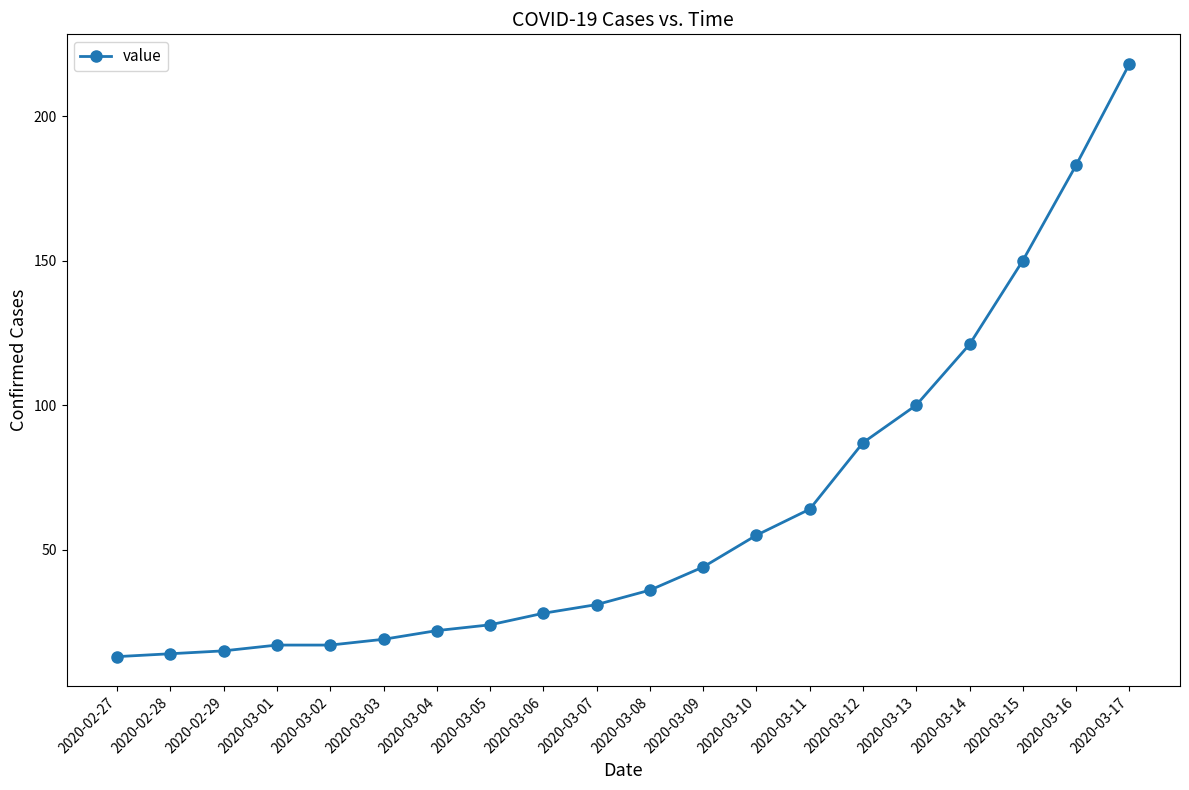

What is the ratio of the value at 2020-03-01 to the value at 2020-03-05?

0.7